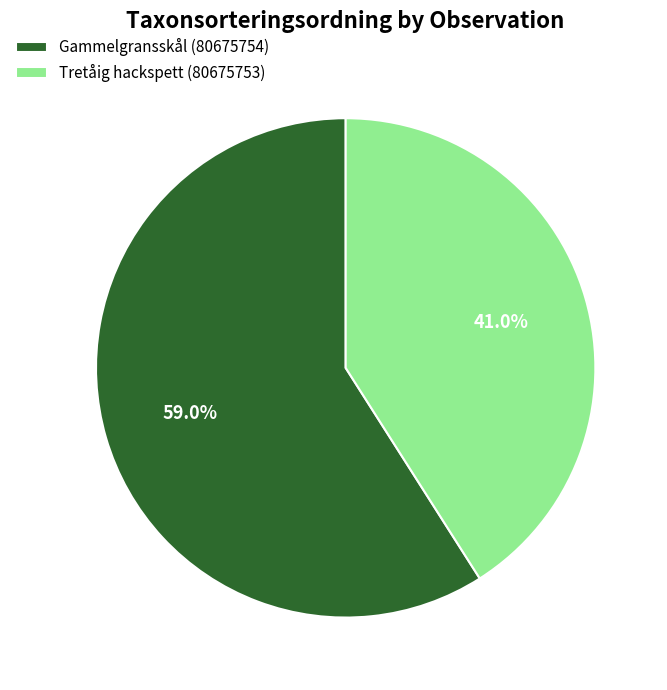

Which category has the smallest portion of the pie?

Tretåig hackspett (80675753)